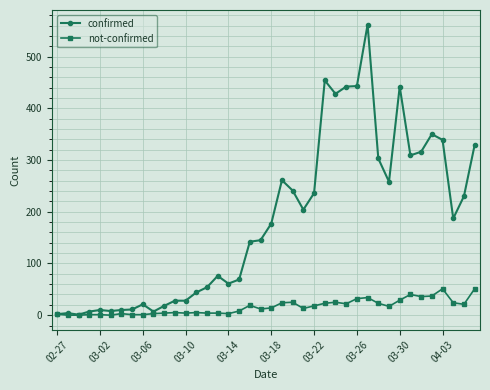

What is the greatest value displayed?

562